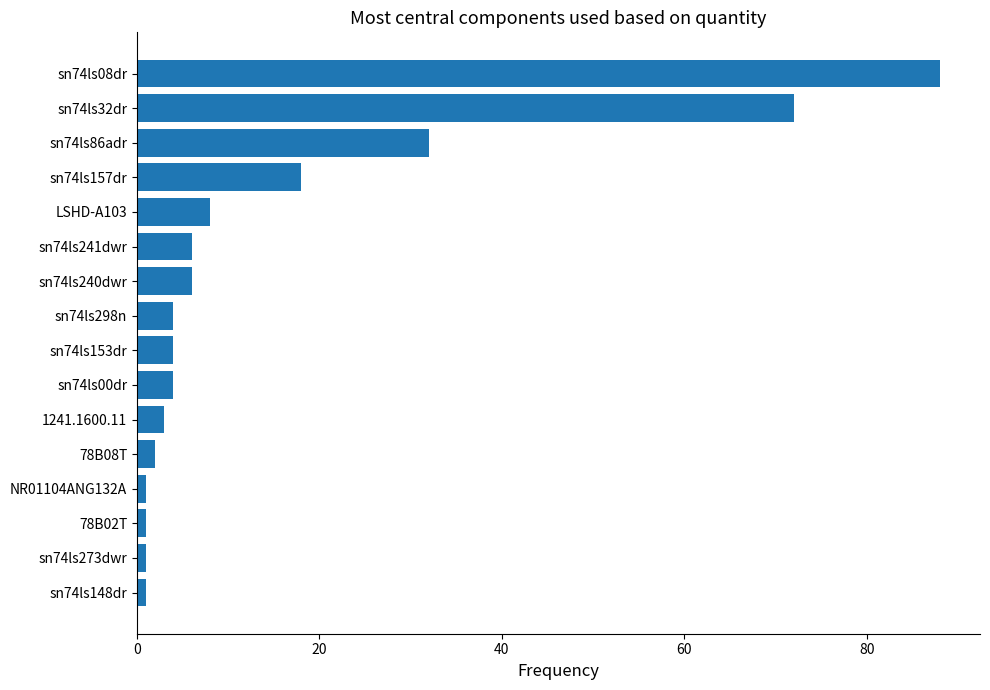

What is the average value?

16